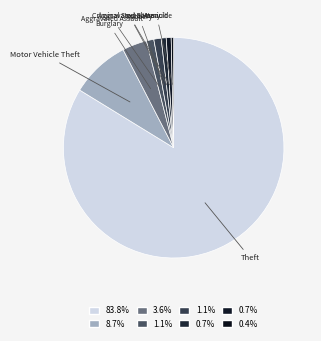

Is Burglary the majority of the pie?

No